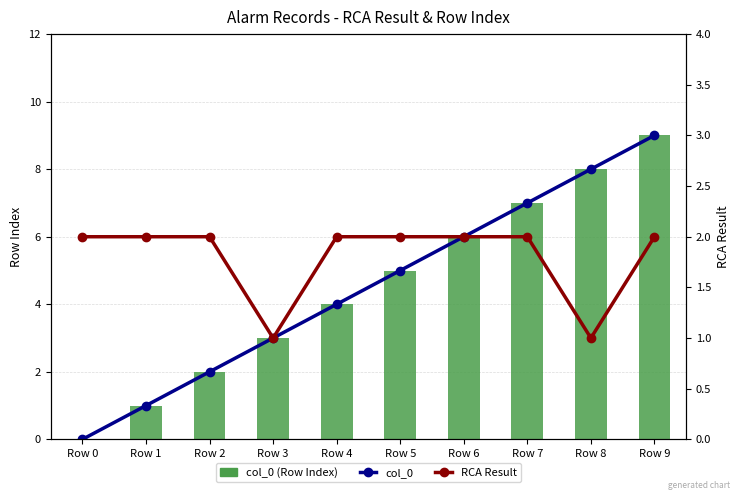

At which label is col_0 closest to 1?

Row 3